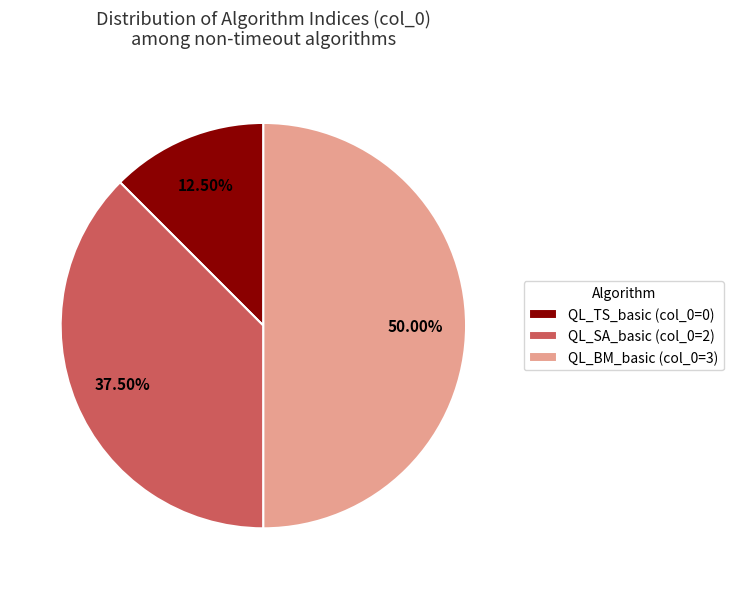

Rank the categories by value from lowest to highest.

QL_TS_basic, QL_SA_basic, QL_BM_basic